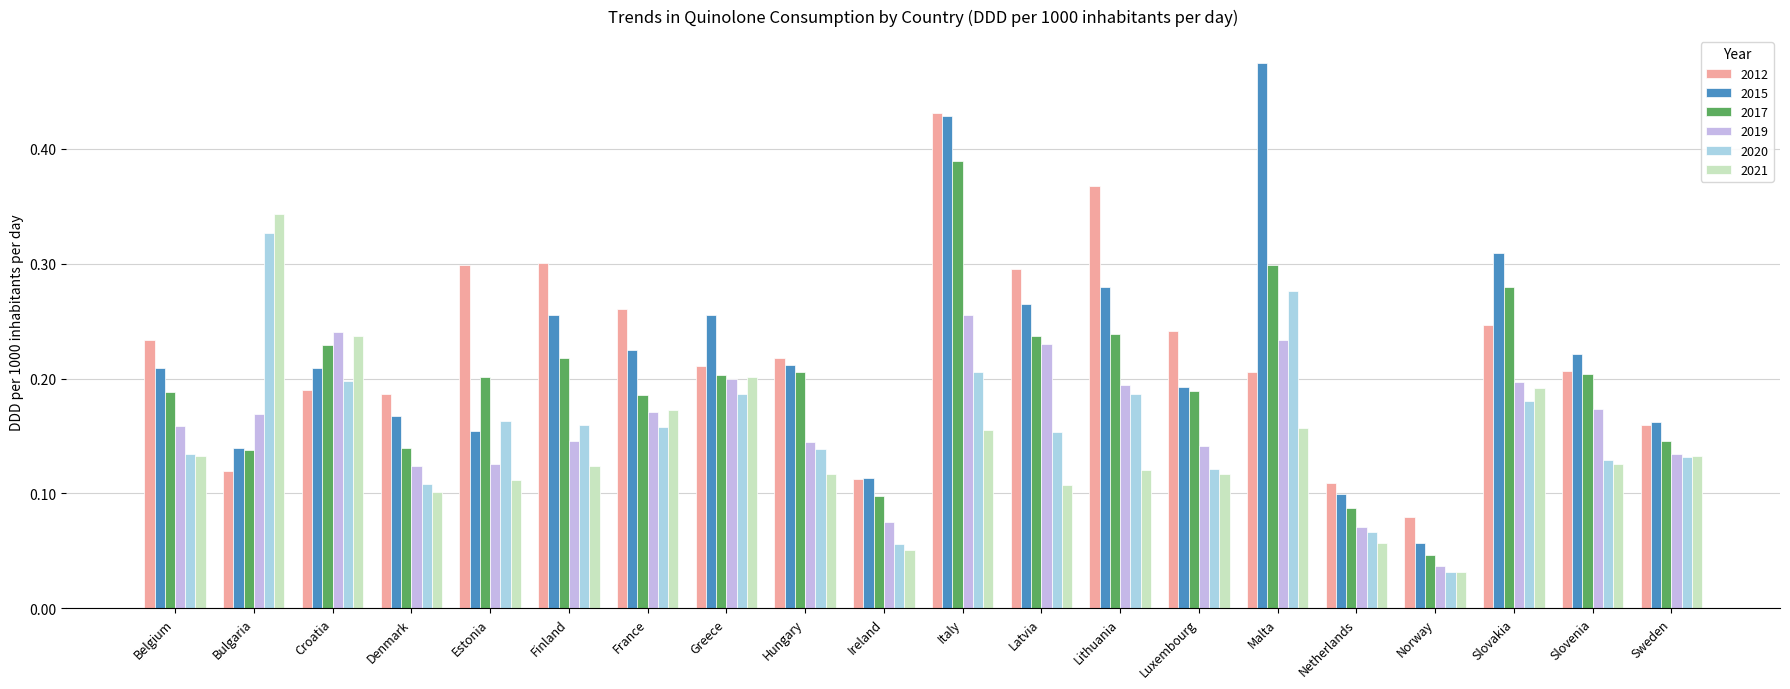

At how many categories does at least one series exceed 0?

20